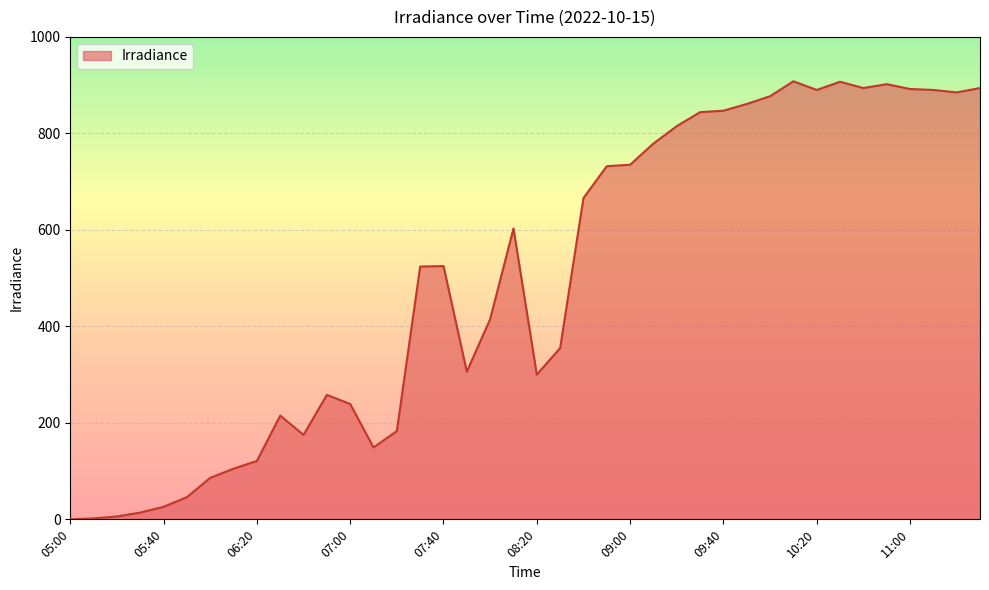

What is the maximum value shown in the chart?

908